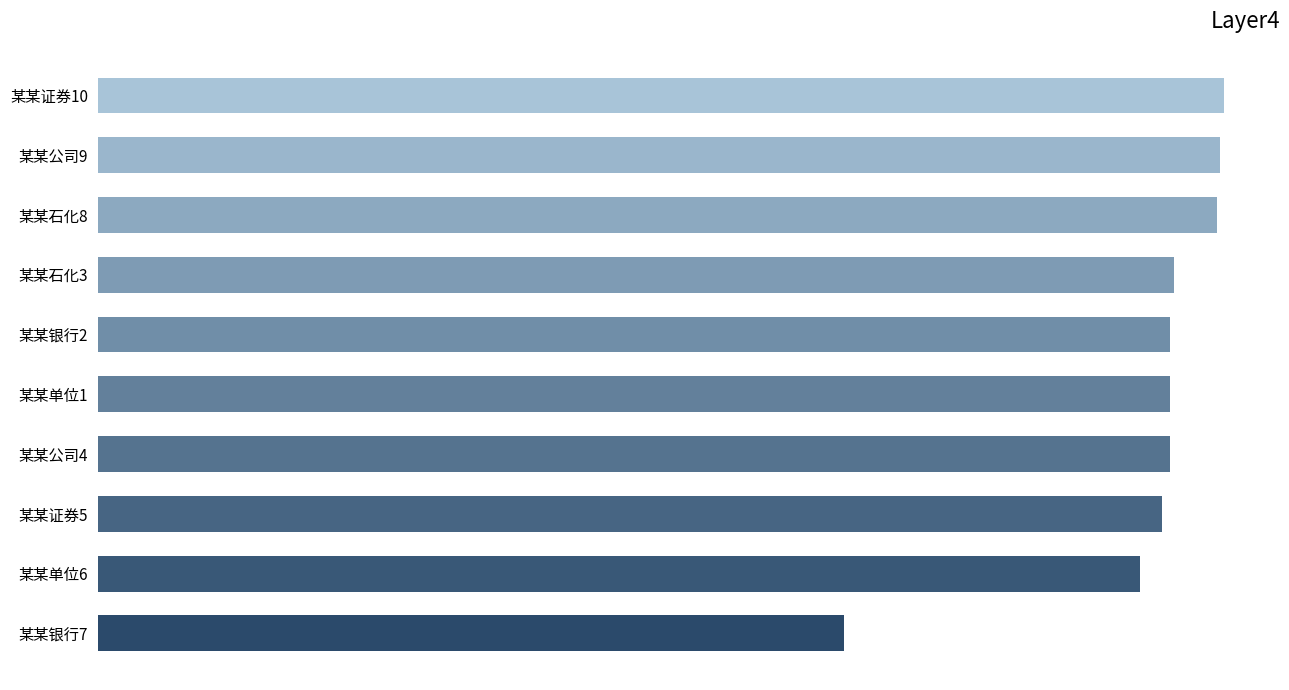

Does the chart contain any negative values?

No